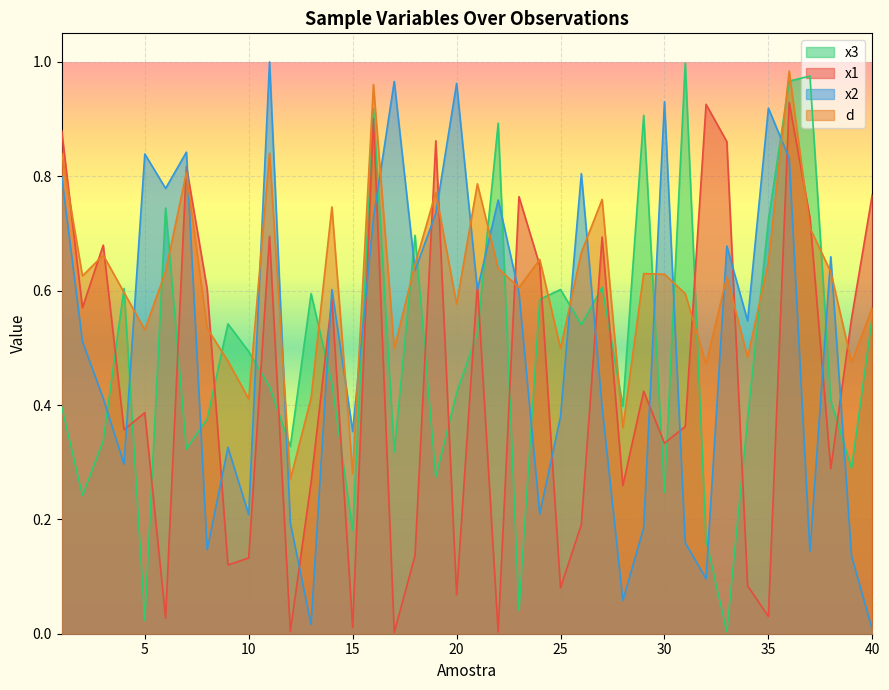

What is the total value across all series at 17?

1.8